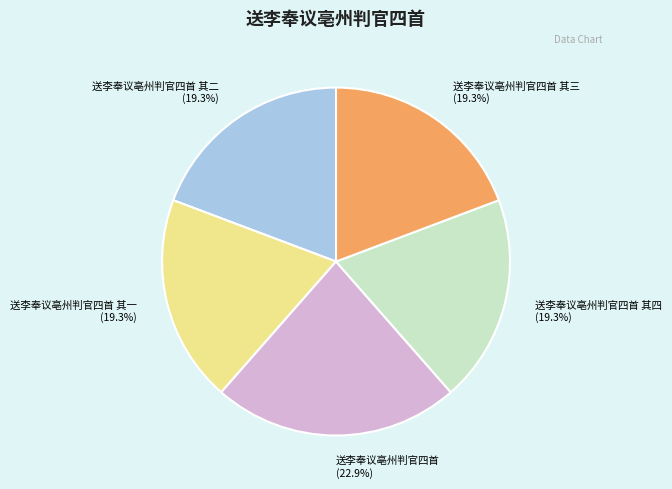

What is the largest slice in the pie chart?

送李奉议亳州判官四首 (22.9%)